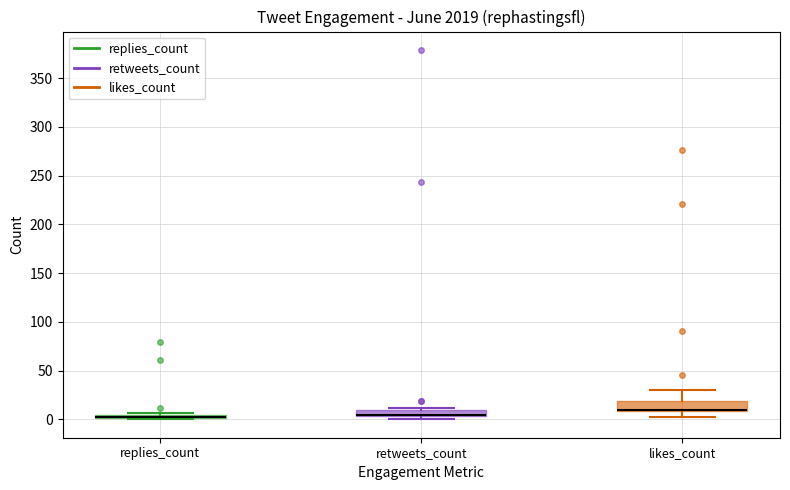

Which box is the tallest, from its lower edge to its upper edge?

likes_count